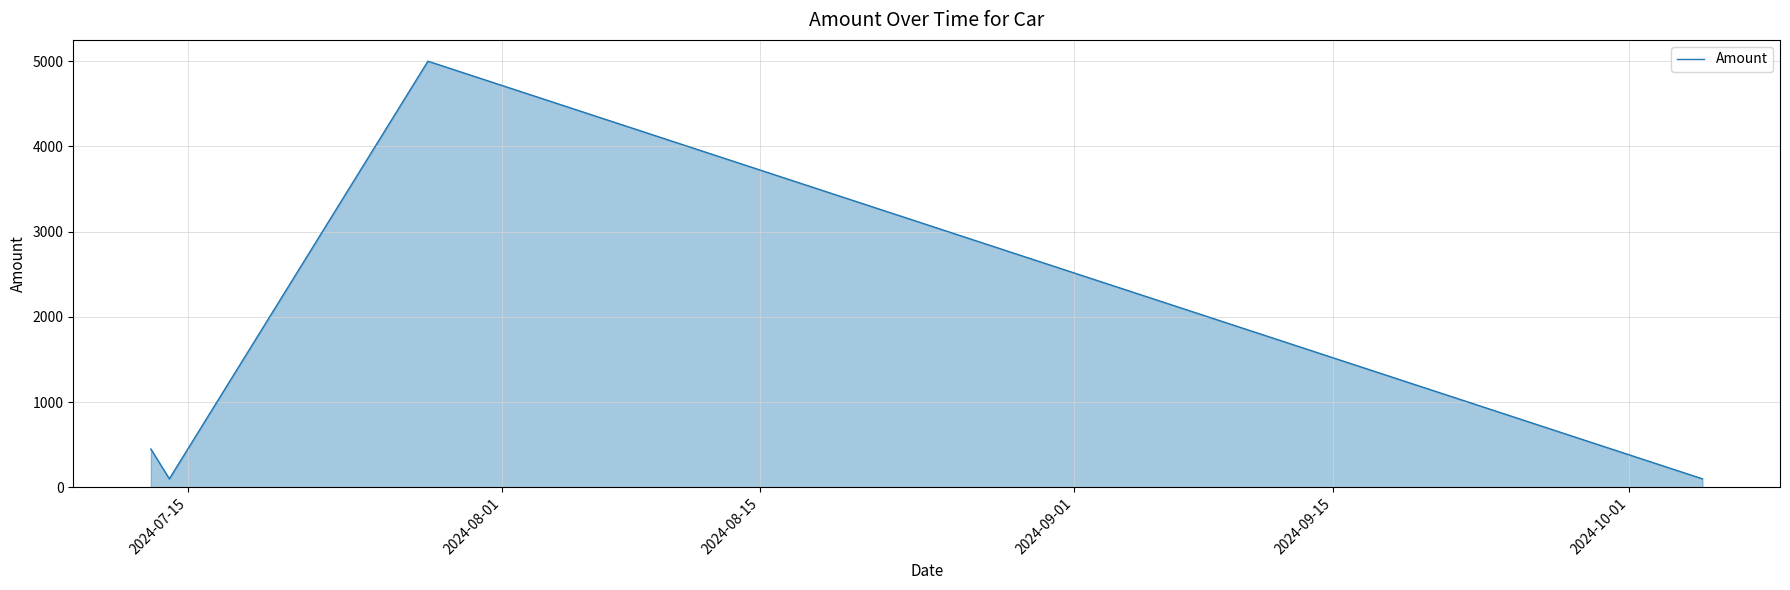

How many interior local valleys (lower than both neighbors) does the data have?

1